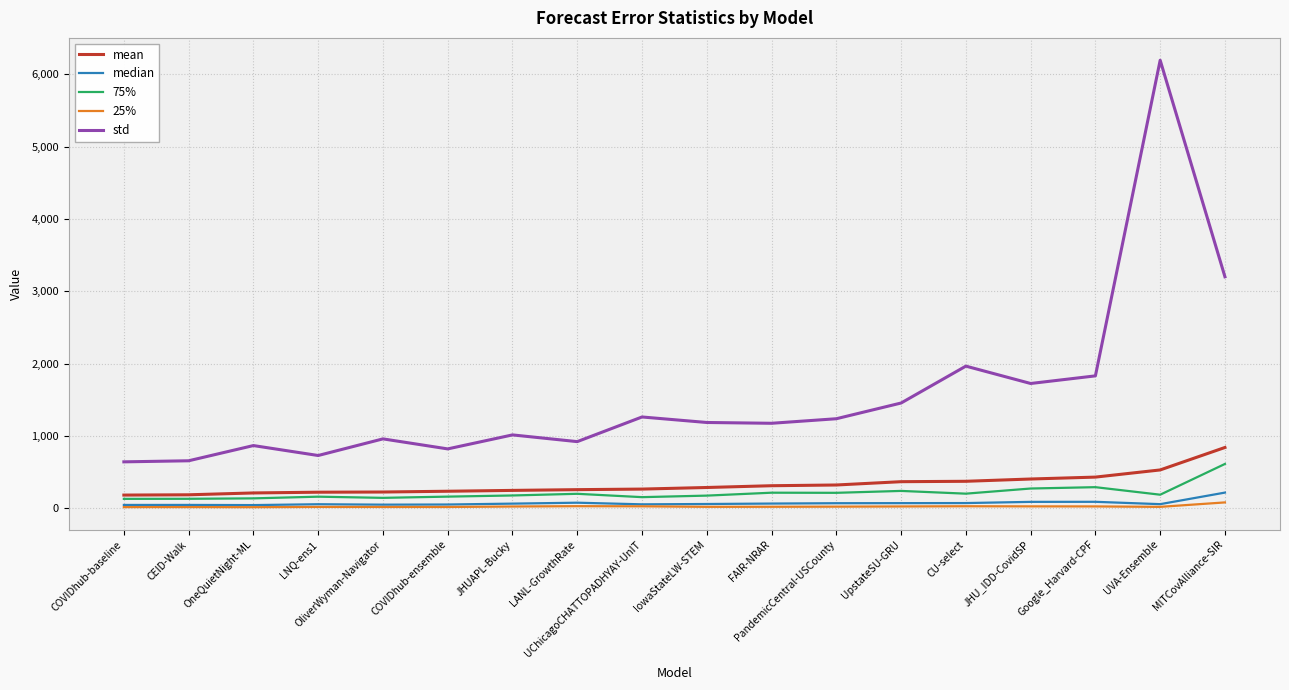

Is it true that std equals 1028.9 at CEID-Walk?

False